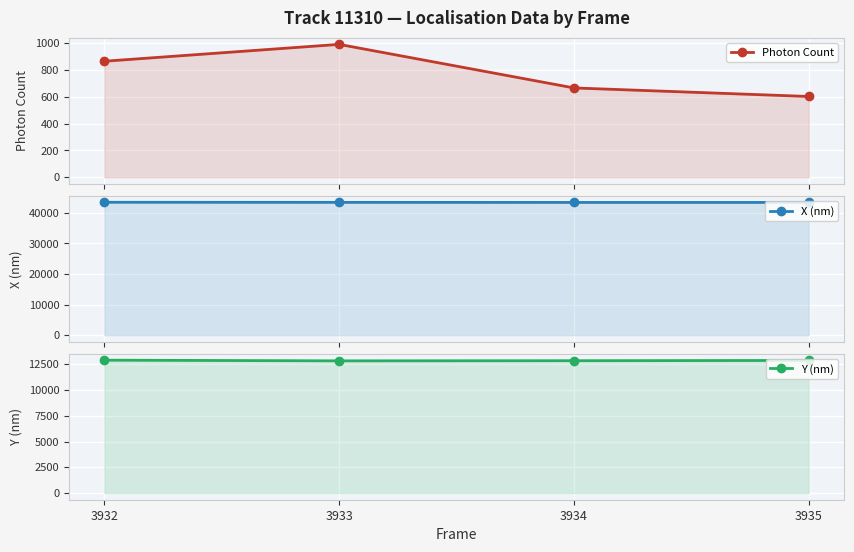

At which label is Photon Count closest to 794?

3932